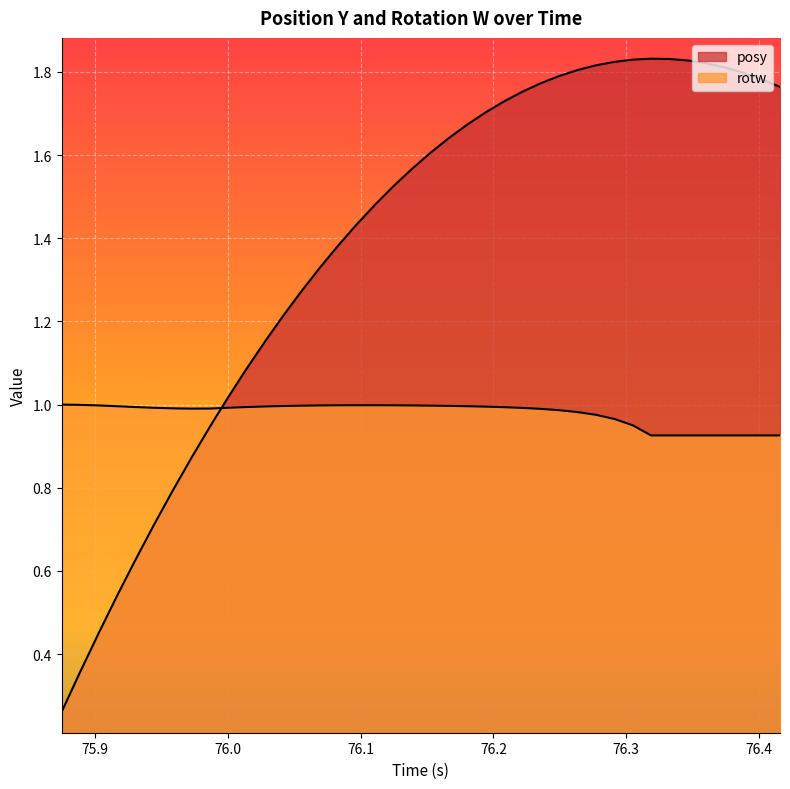

How many categories are shown in the chart?

40